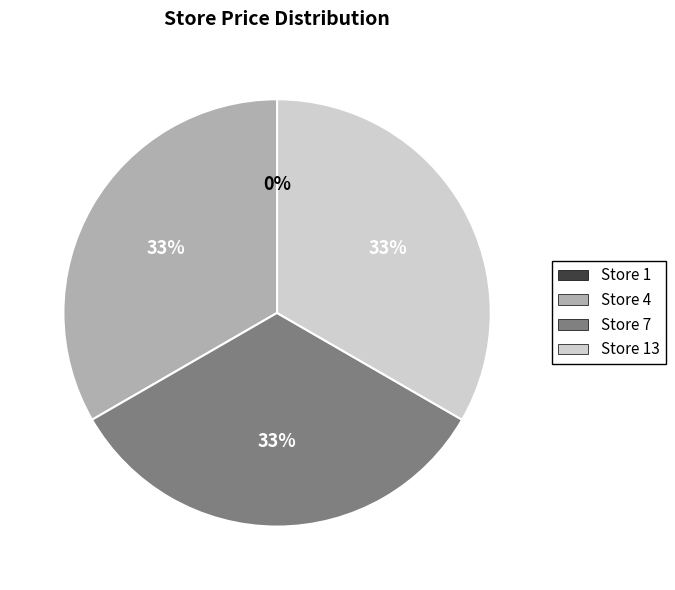

Does any single category account for the majority?

No